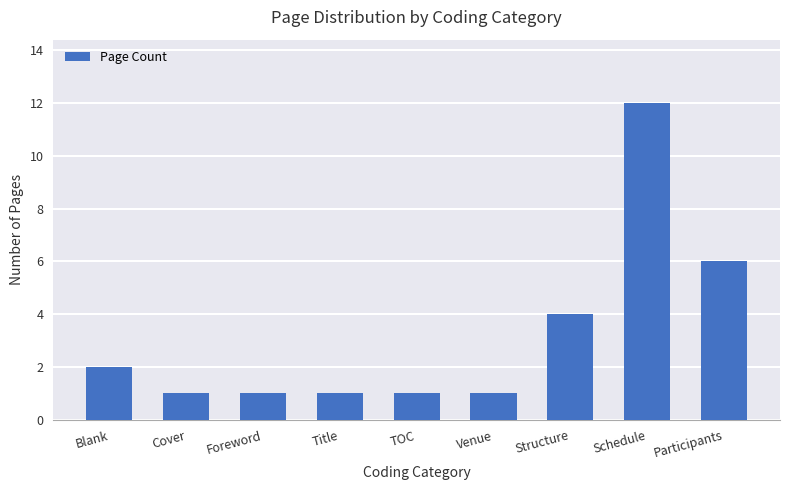

What is the label of the 4th bar from the left?

Title